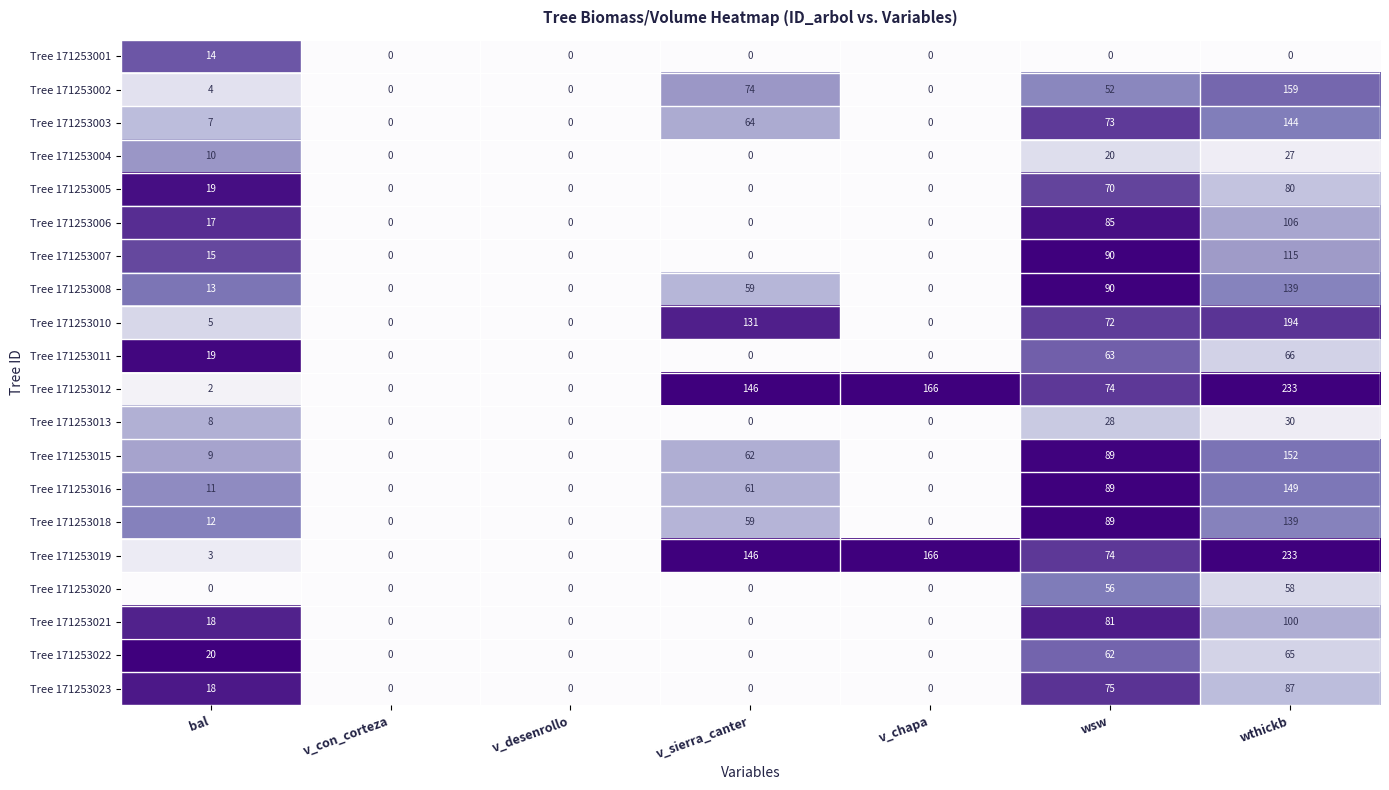

Is it true that Tree 171253020 equals 25 at wsw?

False